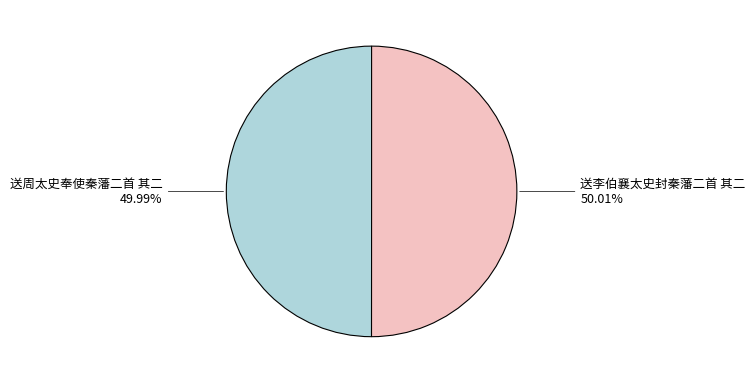

Approximately how many times larger is the value at 送周太史奉使秦藩二首 其二 compared to 送李伯襄太史封秦藩二首 其二?

1.0